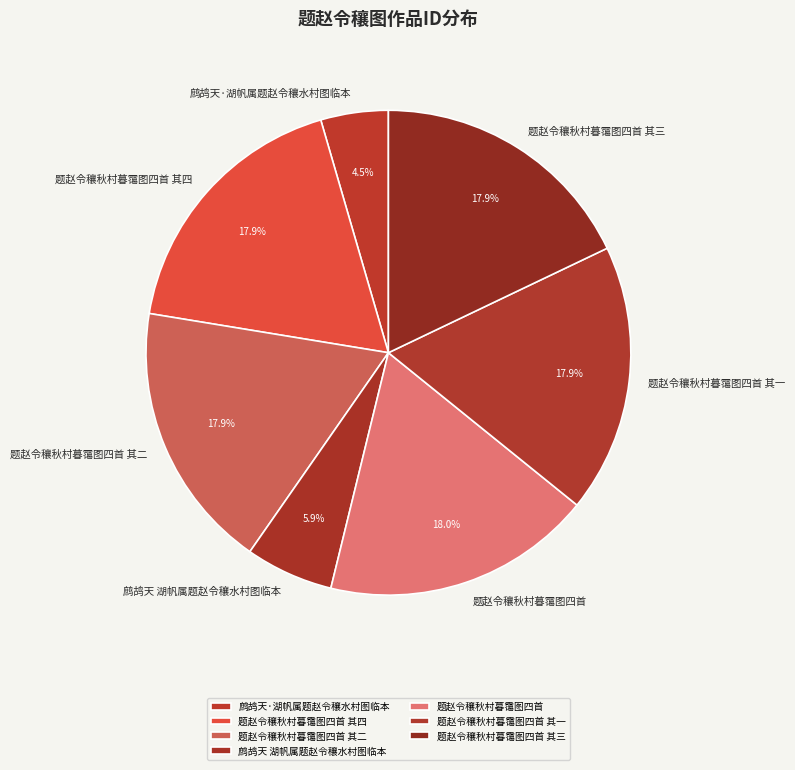

What is the smallest slice in the pie chart?

鹧鸪天·湖帆属题赵令穰水村图临本